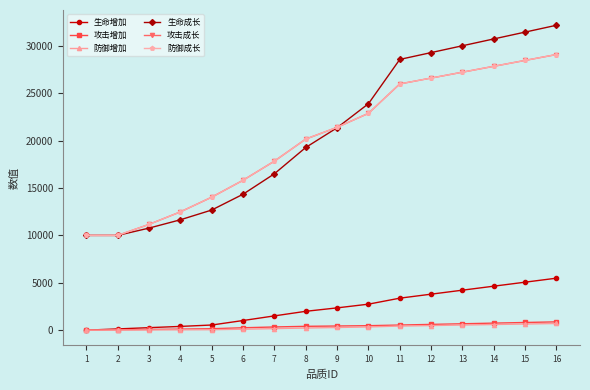

Does the chart have visible grid lines?

No